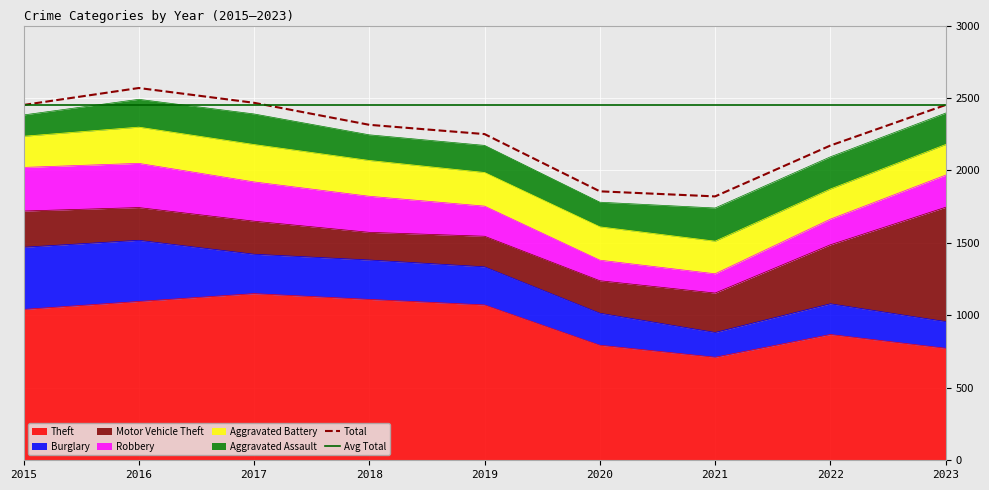

Which series has the widest spread of values?

Motor Vehicle Theft